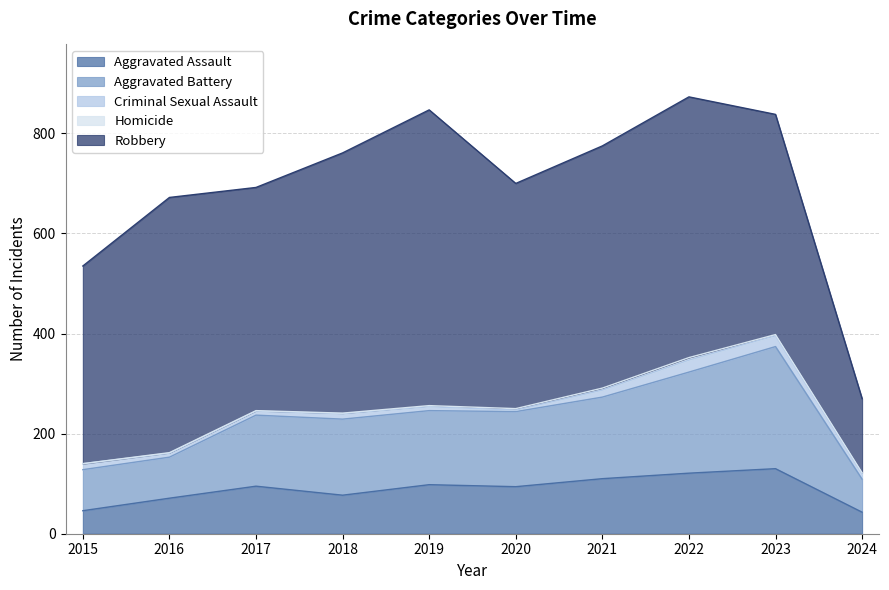

List the series in order of their peak value, lowest first.

Homicide, Criminal Sexual Assault, Aggravated Assault, Aggravated Battery, Robbery